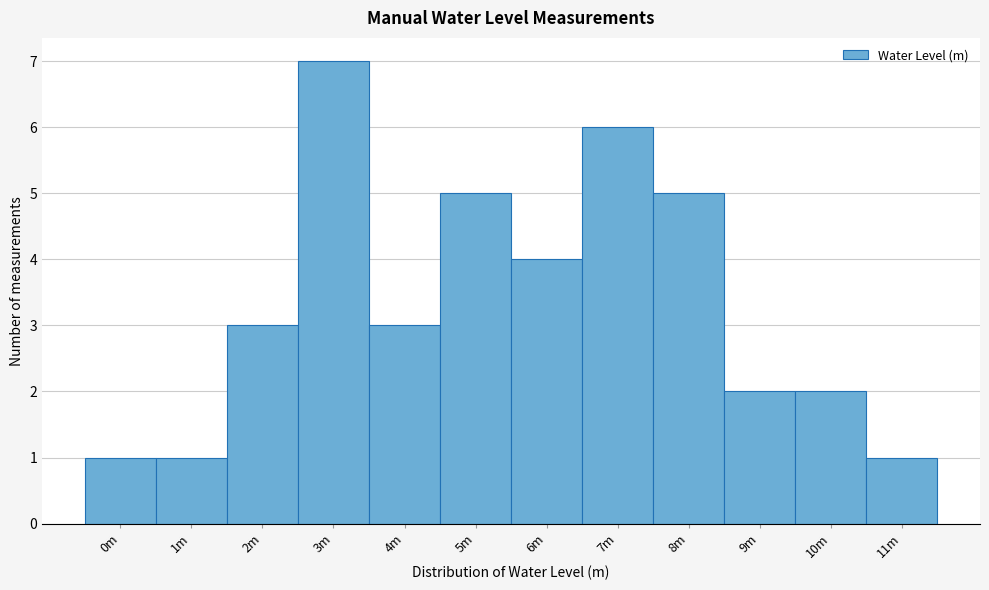

Reading left to right, what are all the values shown in this chart?

1	1	3	7	3	5	4	6	5	2	2	1